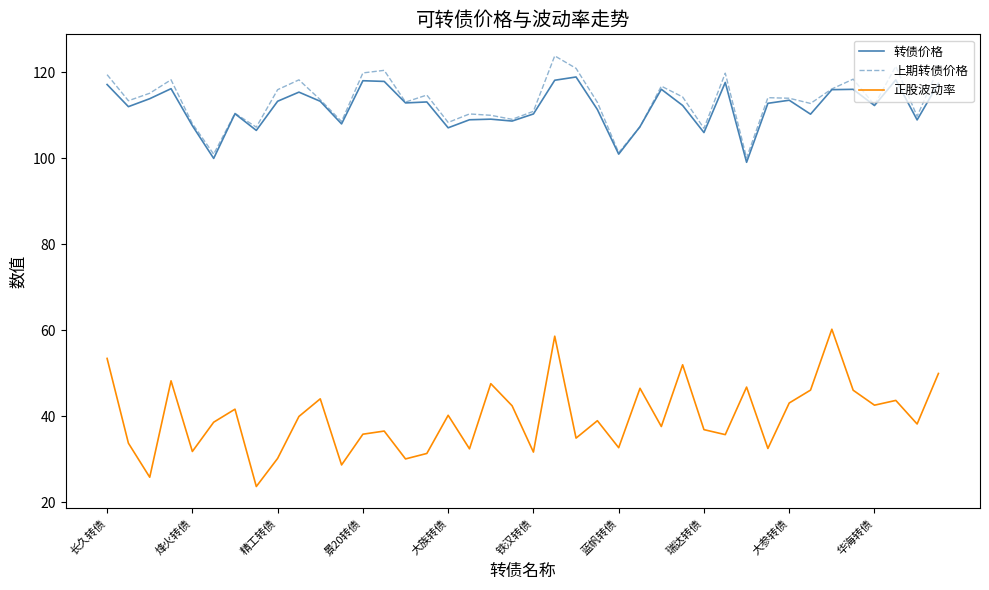

True or false: 转债价格 and 正股波动率 cross at least once.

False